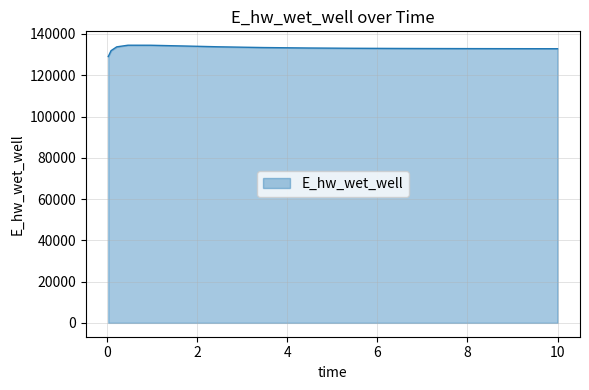

Does the chart display data point markers on the line(s)?

No